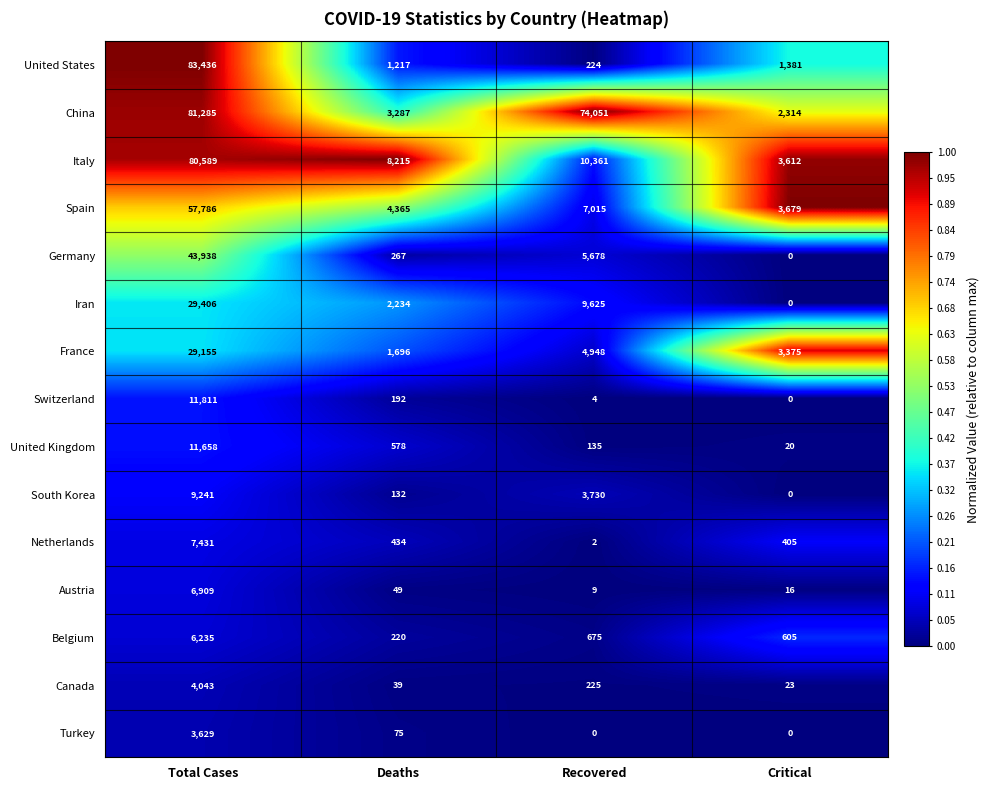

List the labels in order of Austria value, largest first.

Total Cases, Deaths, Critical, Recovered